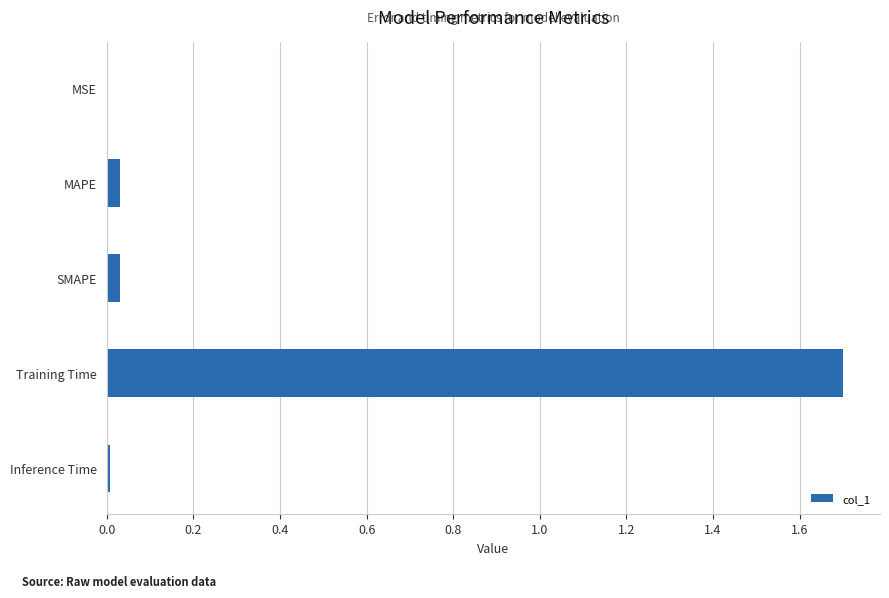

The chart shows a value of 1.2 at Training Time. True or false?

False